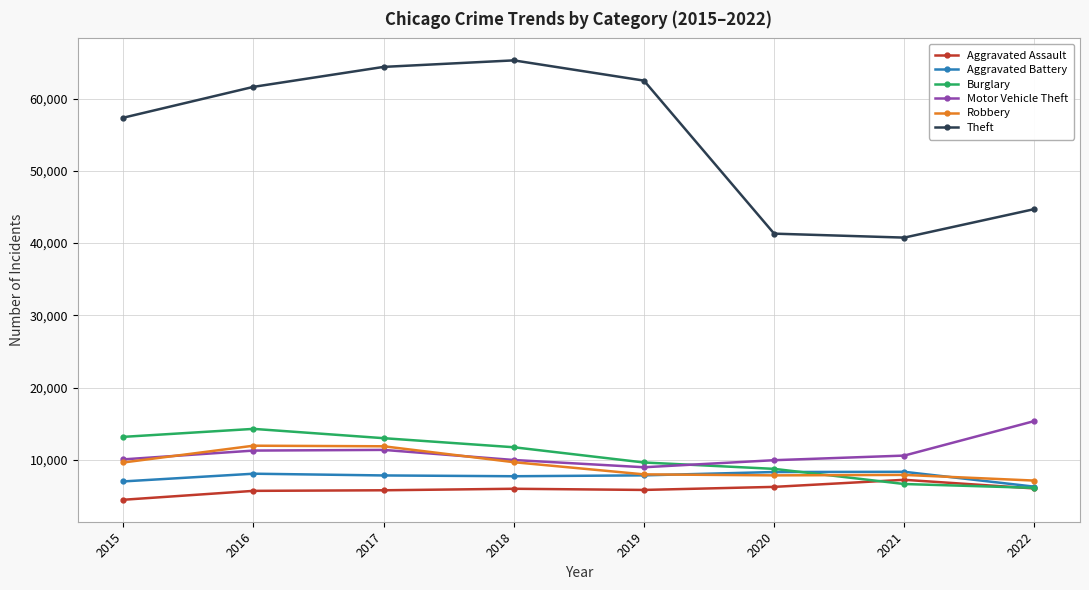

Rank the series by their maximum value, from lowest to highest.

Aggravated Assault, Aggravated Battery, Robbery, Burglary, Motor Vehicle Theft, Theft